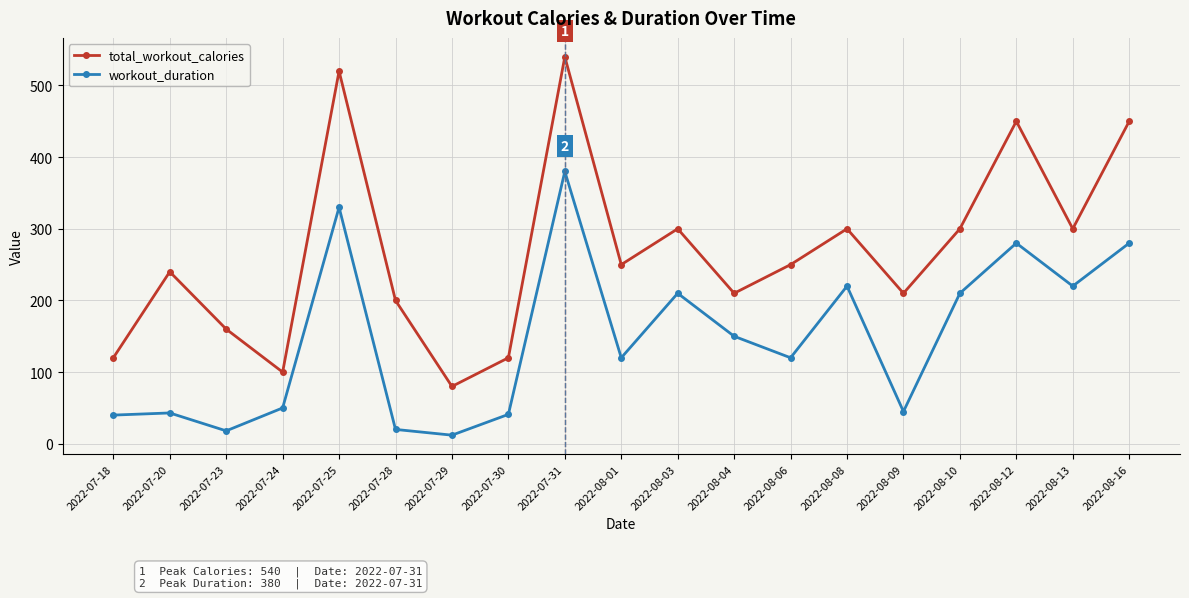

How many lines are shown in the chart?

2